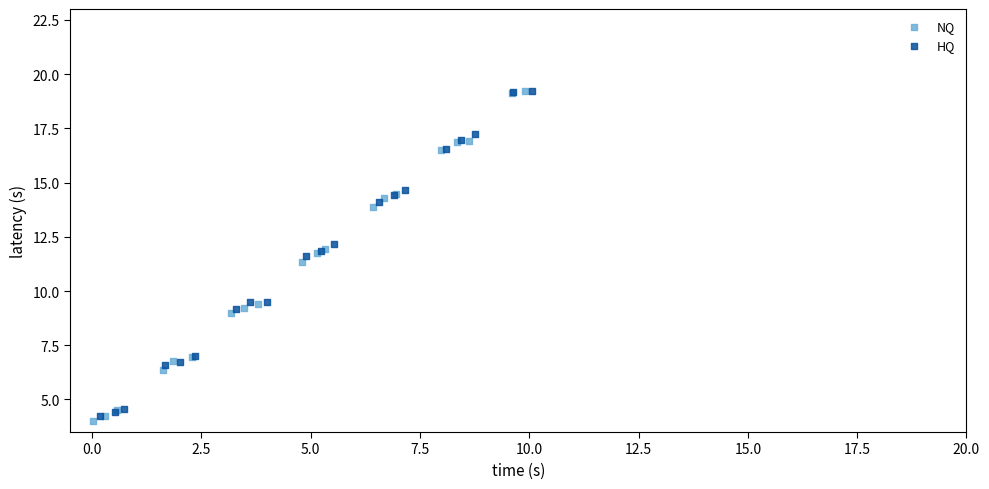

What are all the series names shown in the legend?

NQ, HQ